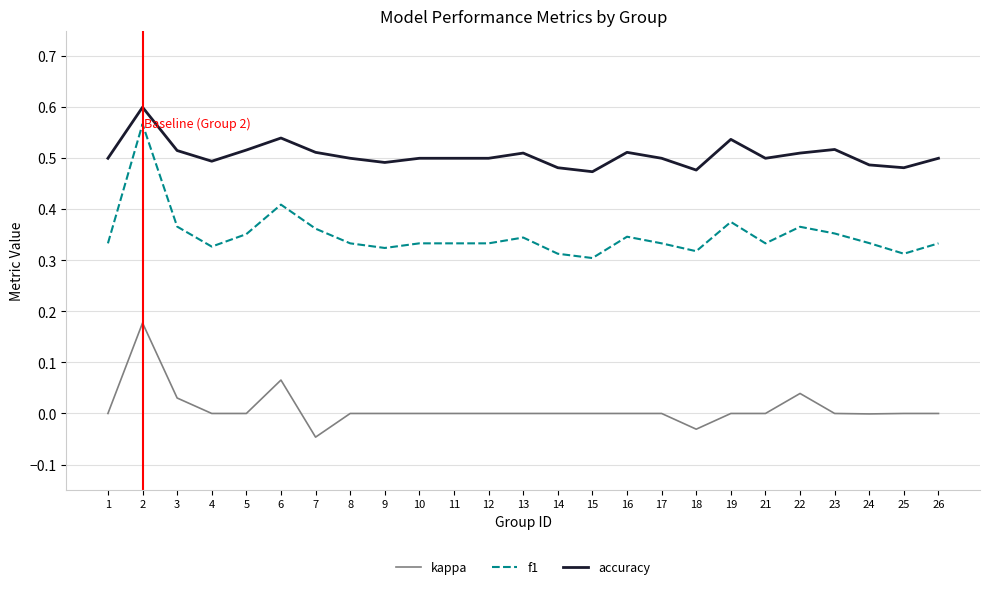

Which series has the largest range (max minus min)?

f1